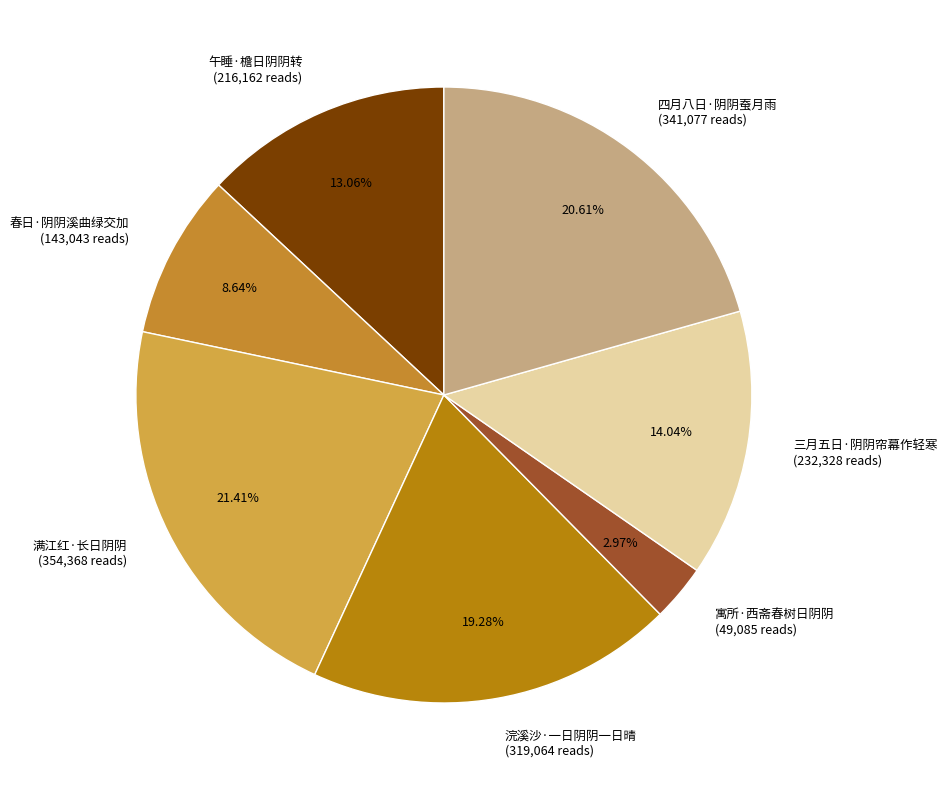

How many segments does this pie chart have?

7